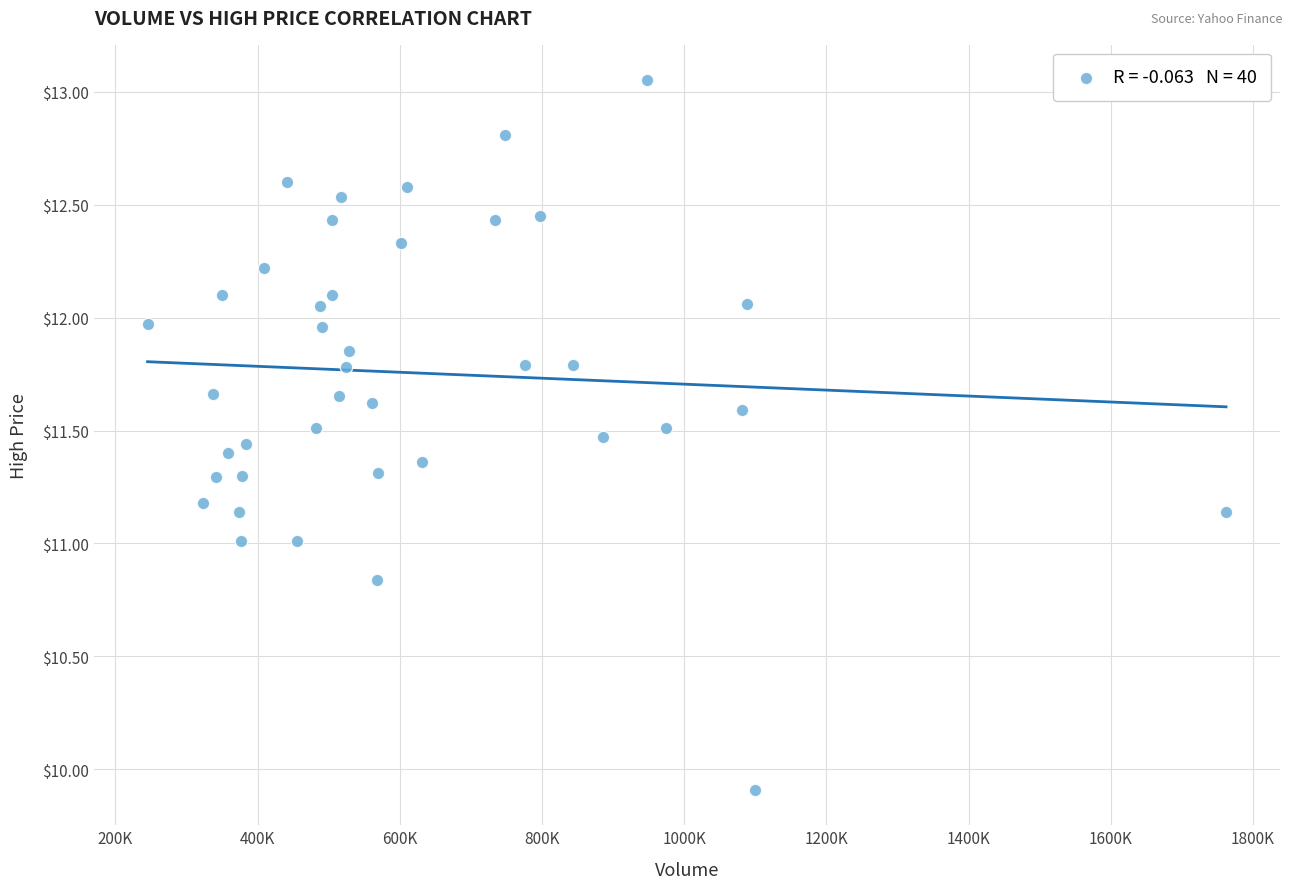

What is the range of X values (max minus min)?

1517000.0